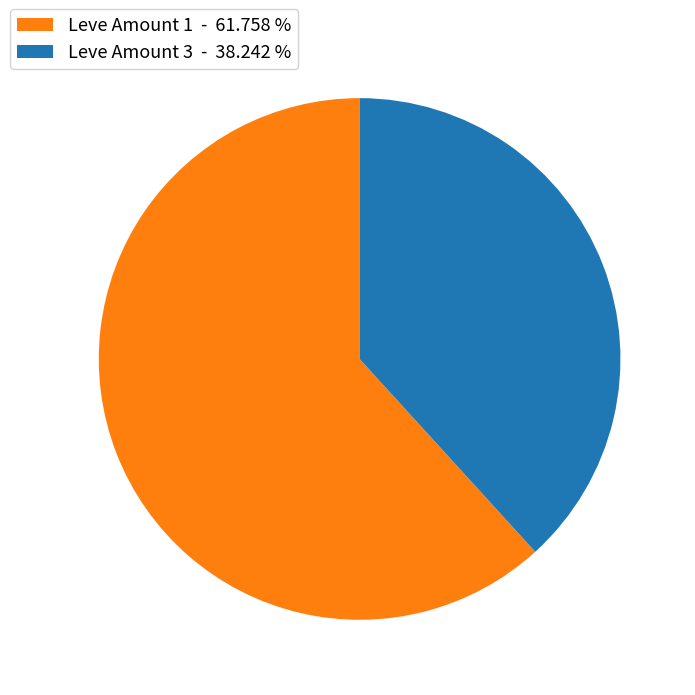

Which has a higher value, Leve Amount 1 - 61.758 % or Leve Amount 3 - 38.242 %?

Leve Amount 1 - 61.758 %